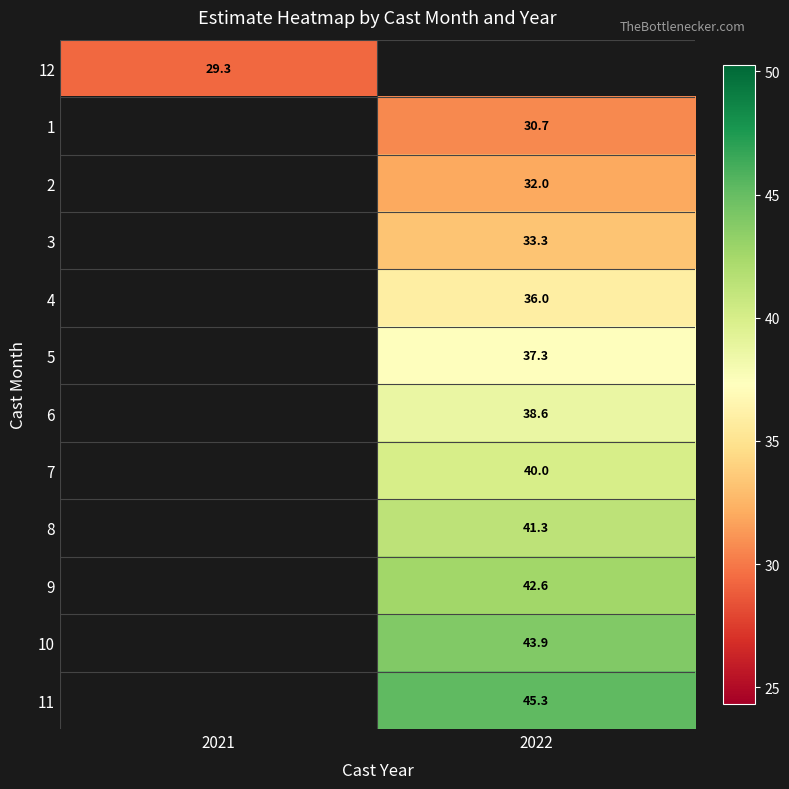

Is the value of 7 at 2022 greater than the value of 8 at 2022?

No